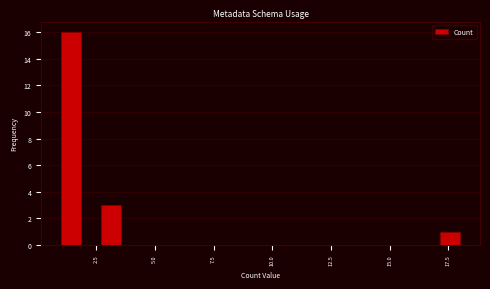

Around what value on the x-axis is the tallest bar? Give the approximate position of its centre, as read against the axis.

1.5